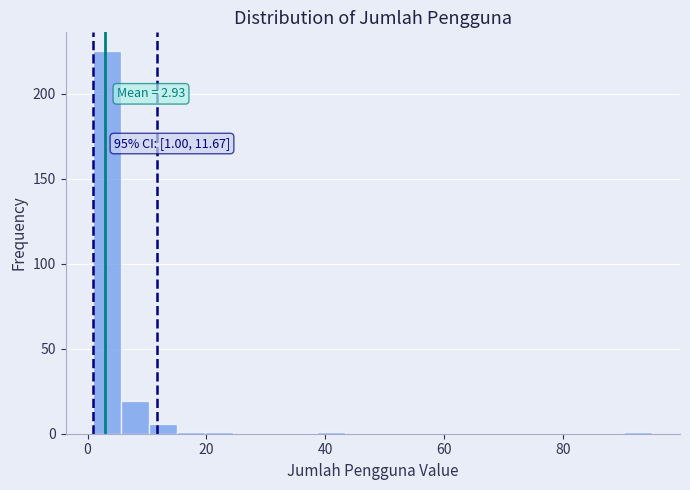

Read against the x-axis, roughly where is the centre of the tallest bar?

4